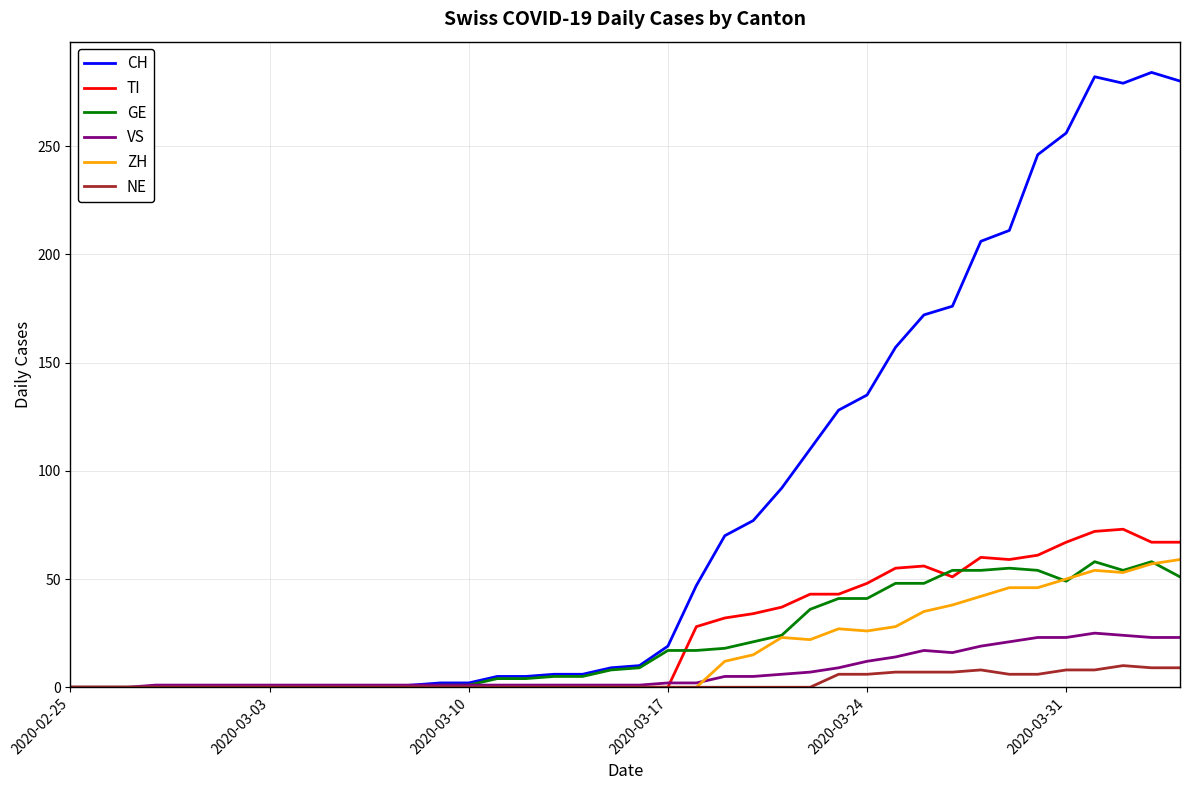

Which series has the largest range (max minus min)?

CH